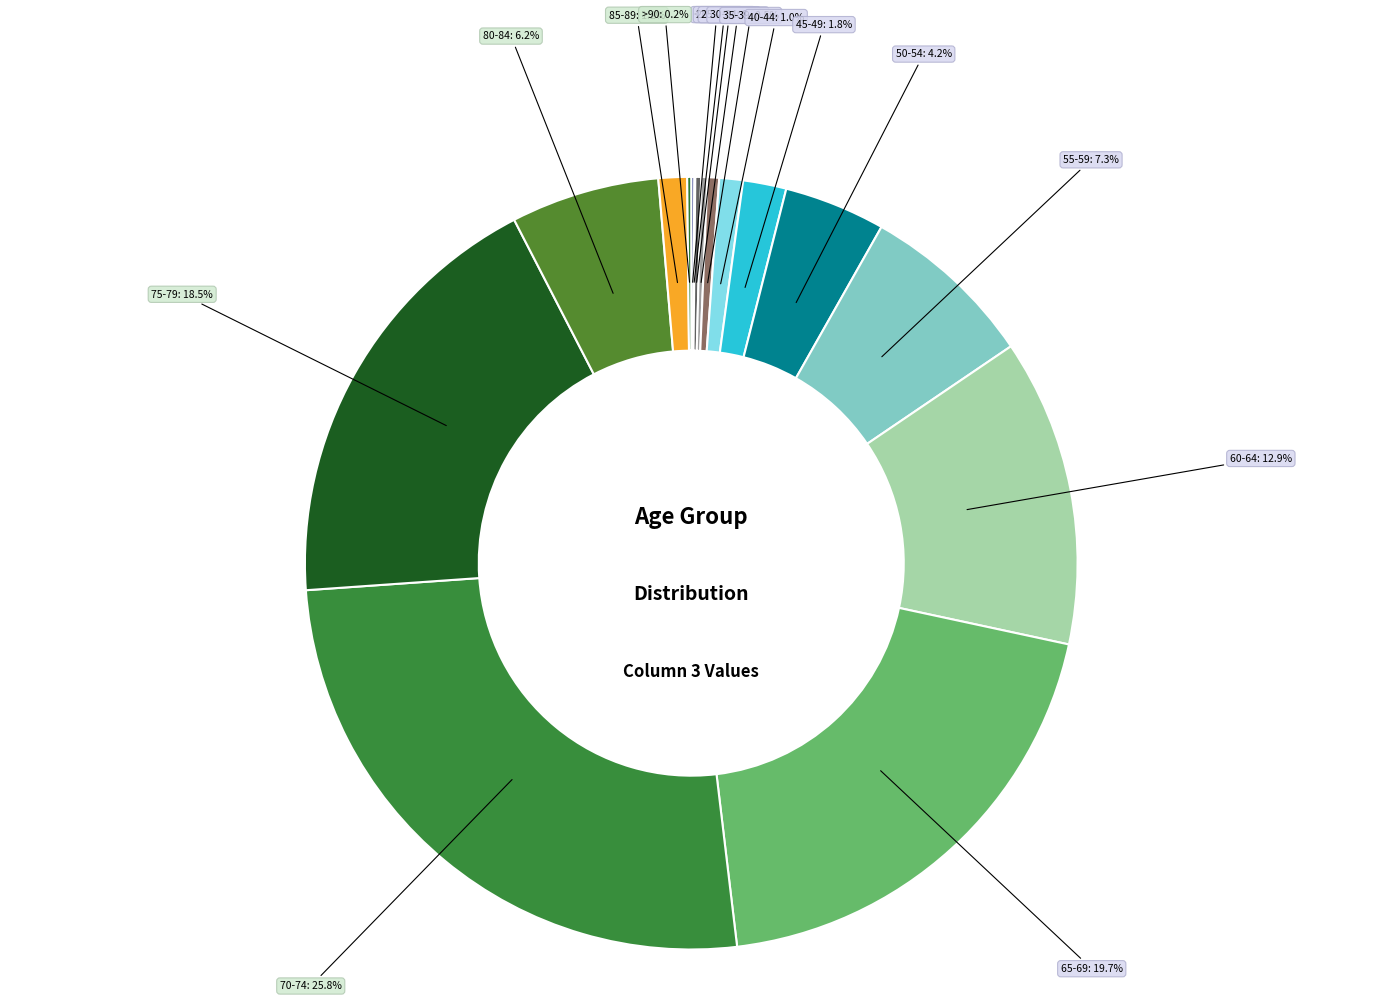

Which slice is the smallest?

20-24